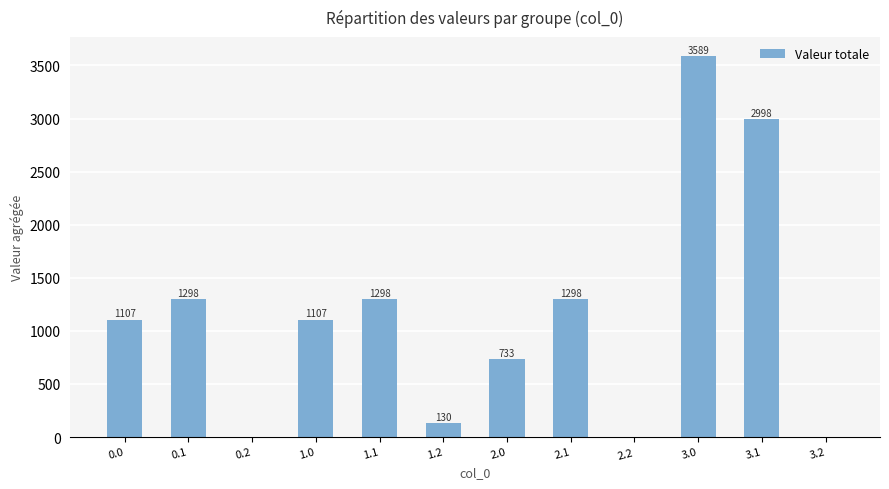

Is it true that the value at 3.1 is 5306.8?

False